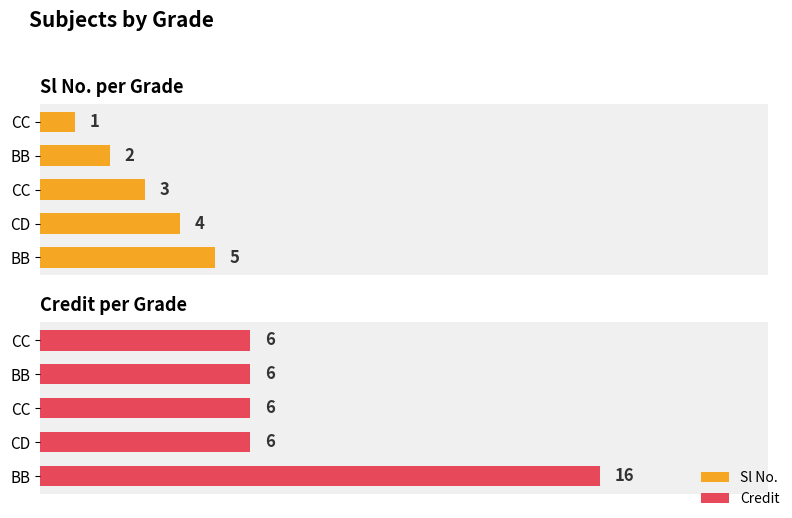

Reading left to right, list all the values displayed in this chart.

Sl No.: 1	2	3	4	5
Credit: 6	6	6	6	16